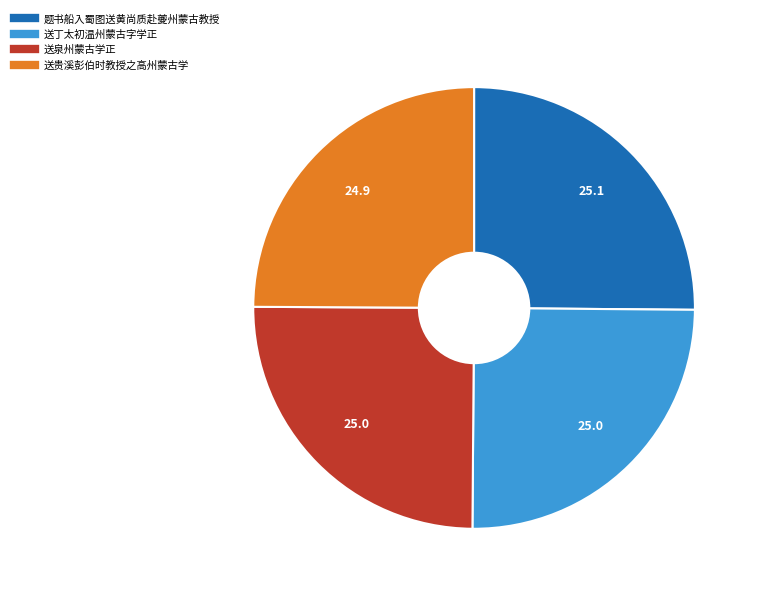

How many segments does this pie chart have?

4